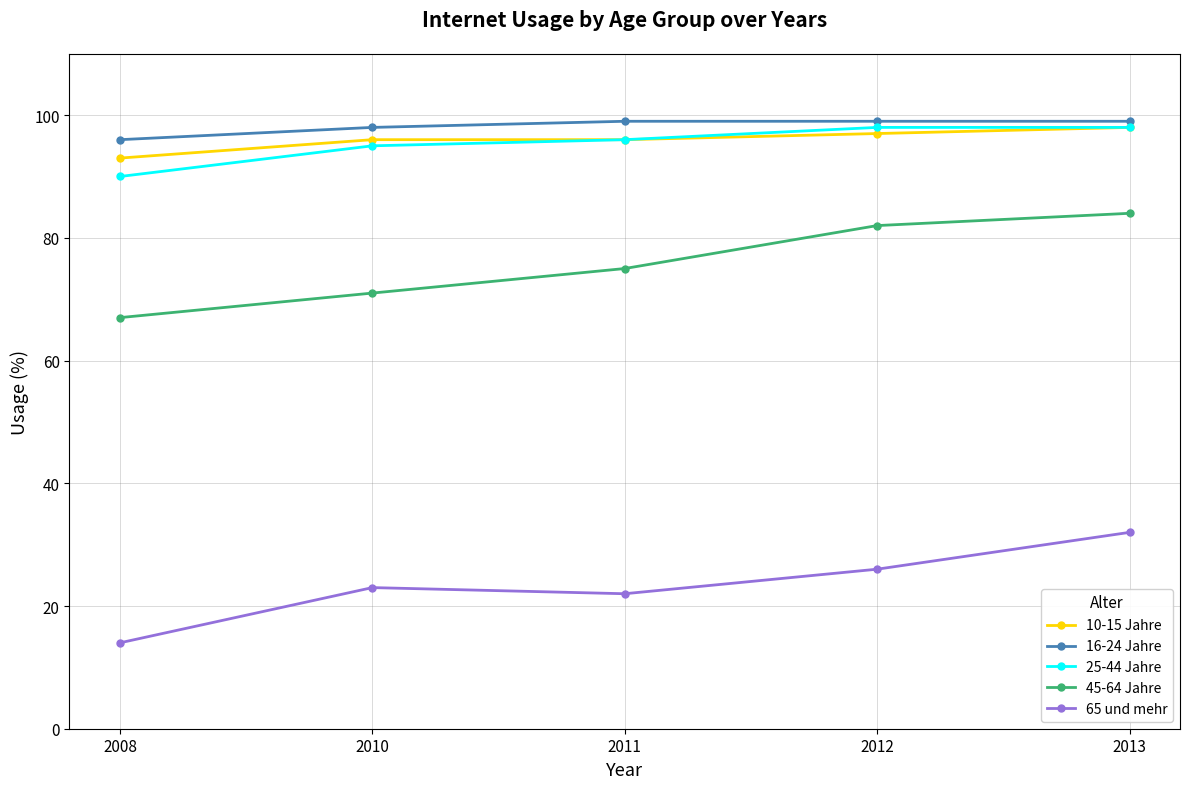

Reading left to right, what are all the values shown in this chart?

10-15 Jahre: 93	96	96	97	98
16-24 Jahre: 96	98	99	99	99
25-44 Jahre: 90	95	96	98	98
45-64 Jahre: 67	71	75	82	84
65 und mehr: 14	23	22	26	32